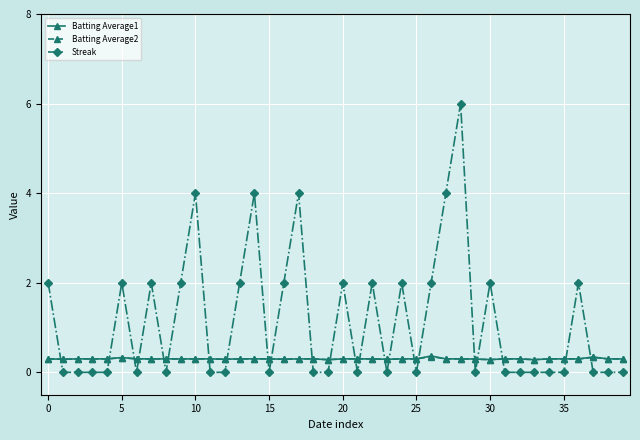

Which series has the largest total across all categories?

Streak